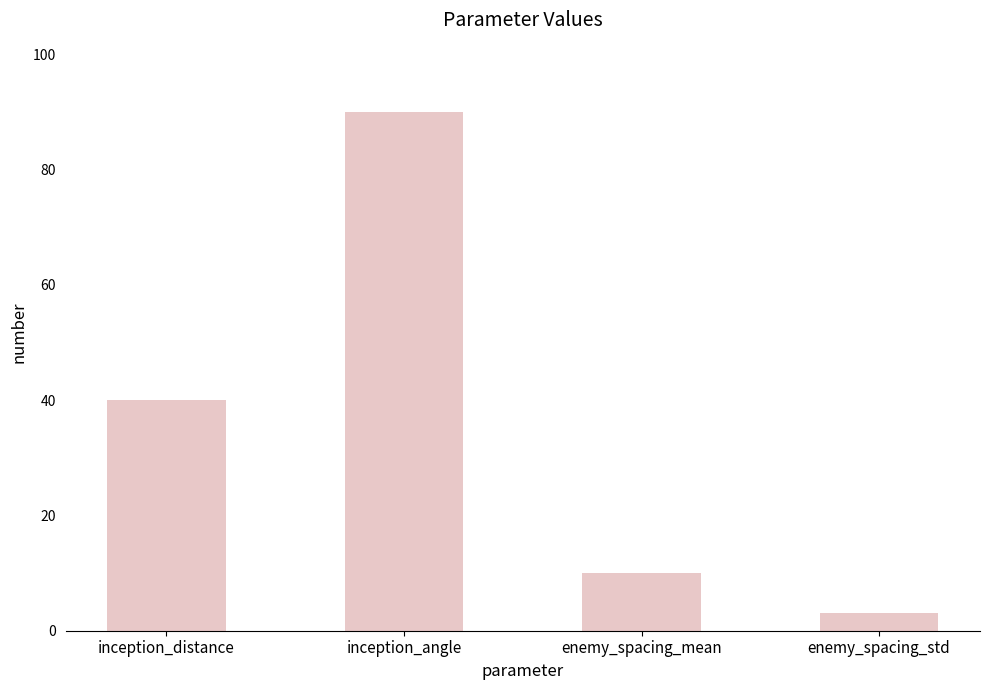

What is the label of the 1st bar from the left?

inception_distance